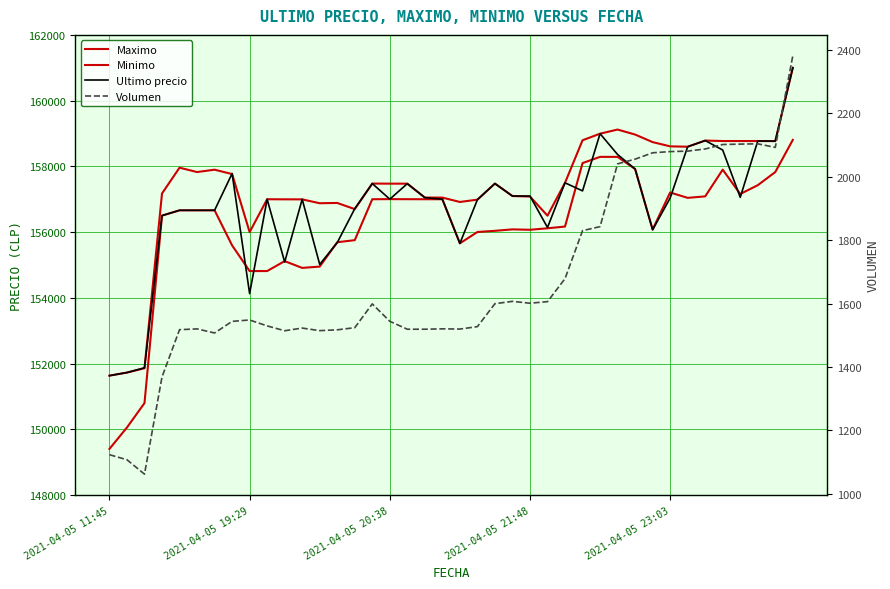

What is the lowest value of the Ultimo precio series?

151633.0